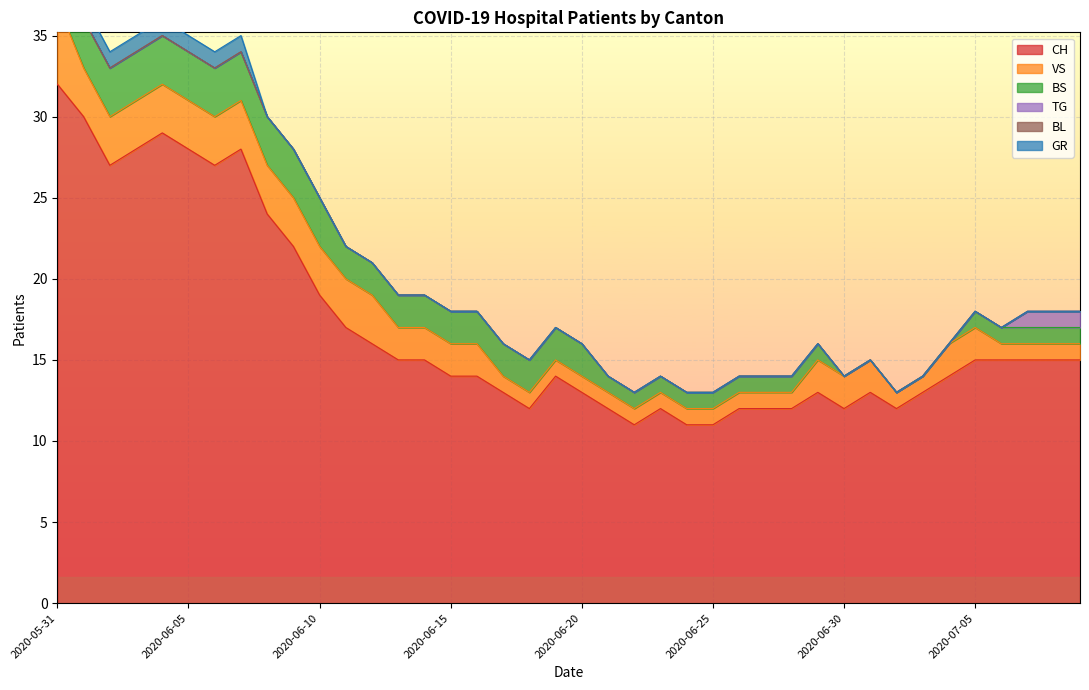

True or false: CH has a value of 19 at 2020-06-10.

True